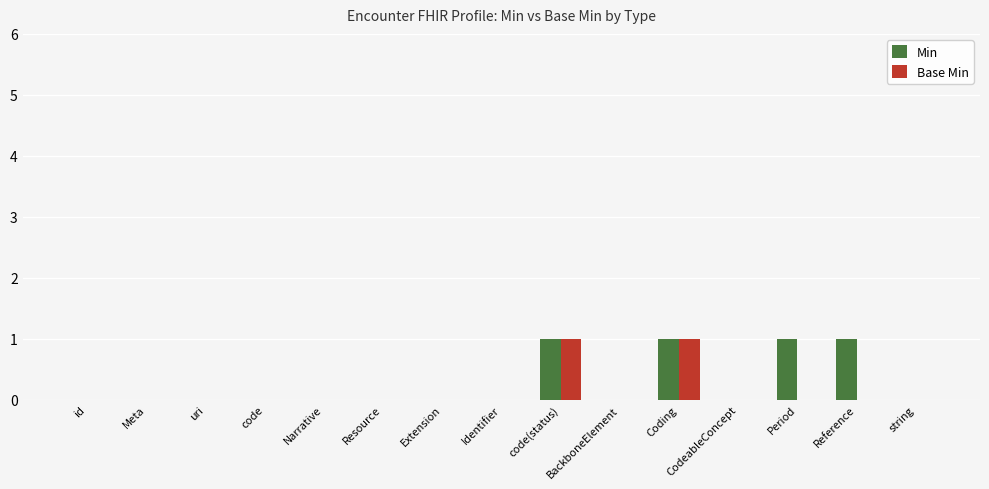

What are all the series names shown in the legend?

Min, Base Min